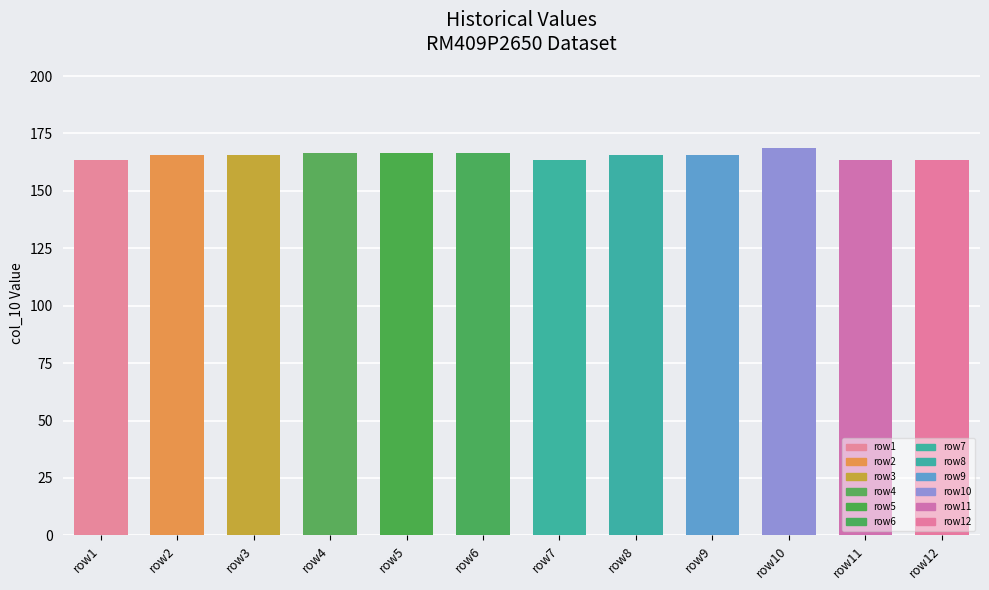

What is the value of the 11th bar from the left?

163.5